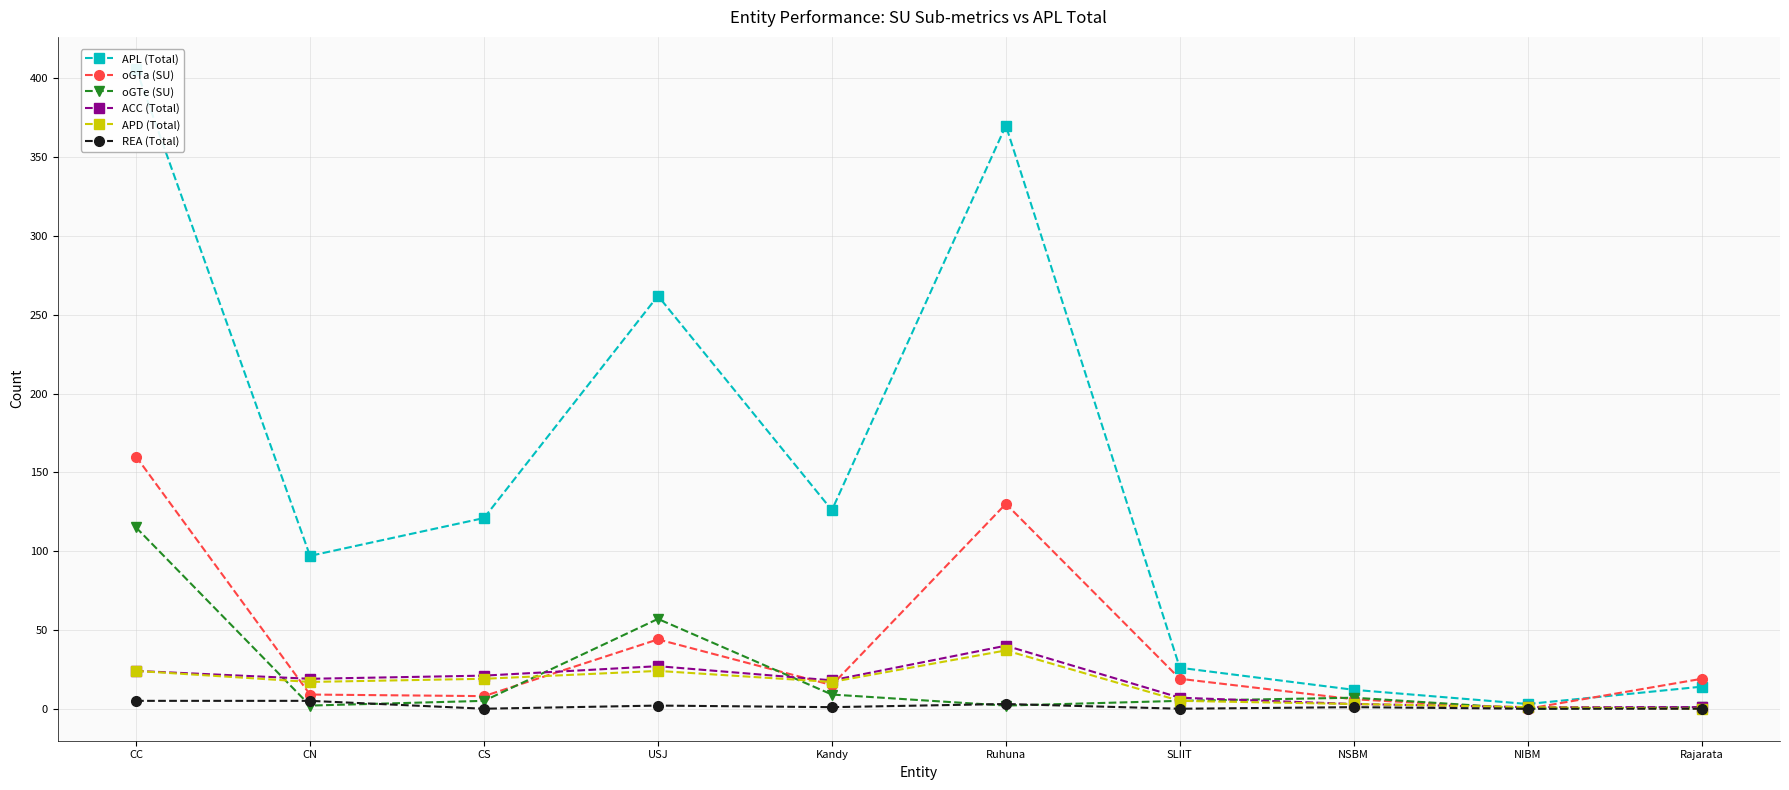

True or false: REA (Total) and APL (Total) cross at least once.

False